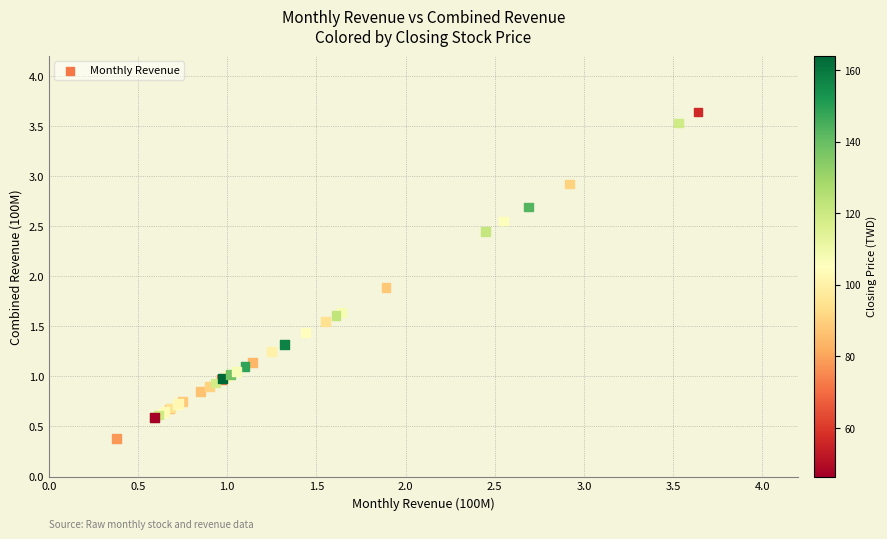

What Y value in the scatter plot is closest to 2?

1.9